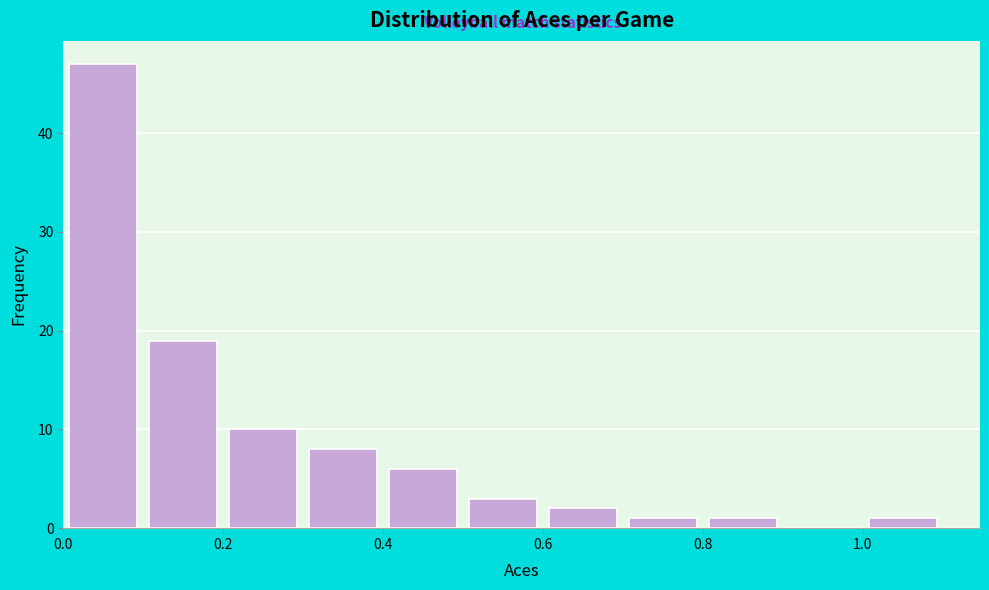

Which range on the x-axis has the tallest bar?

0.0 to 0.1